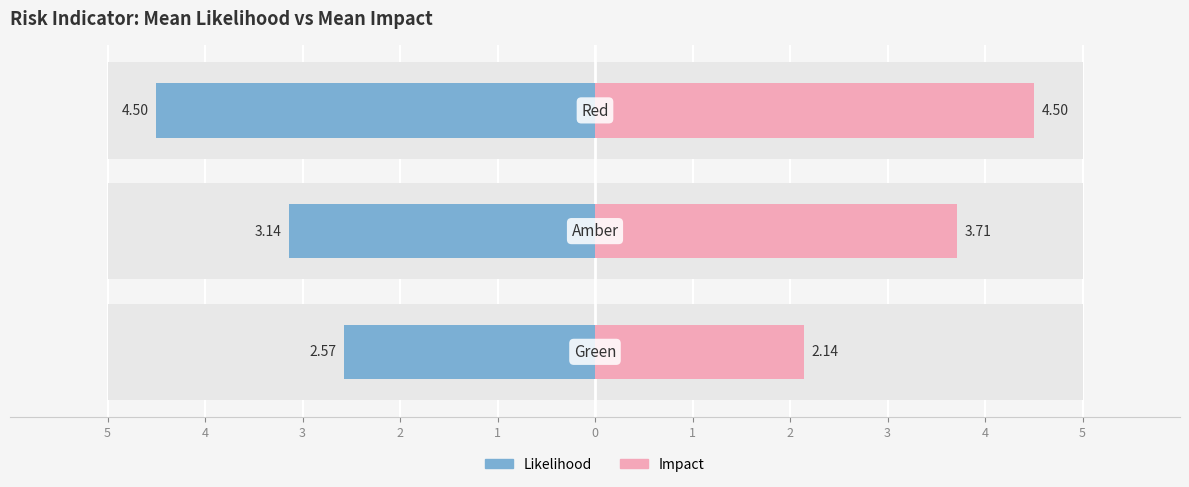

The Likelihood series shows -4.5 at 3. True or false?

True